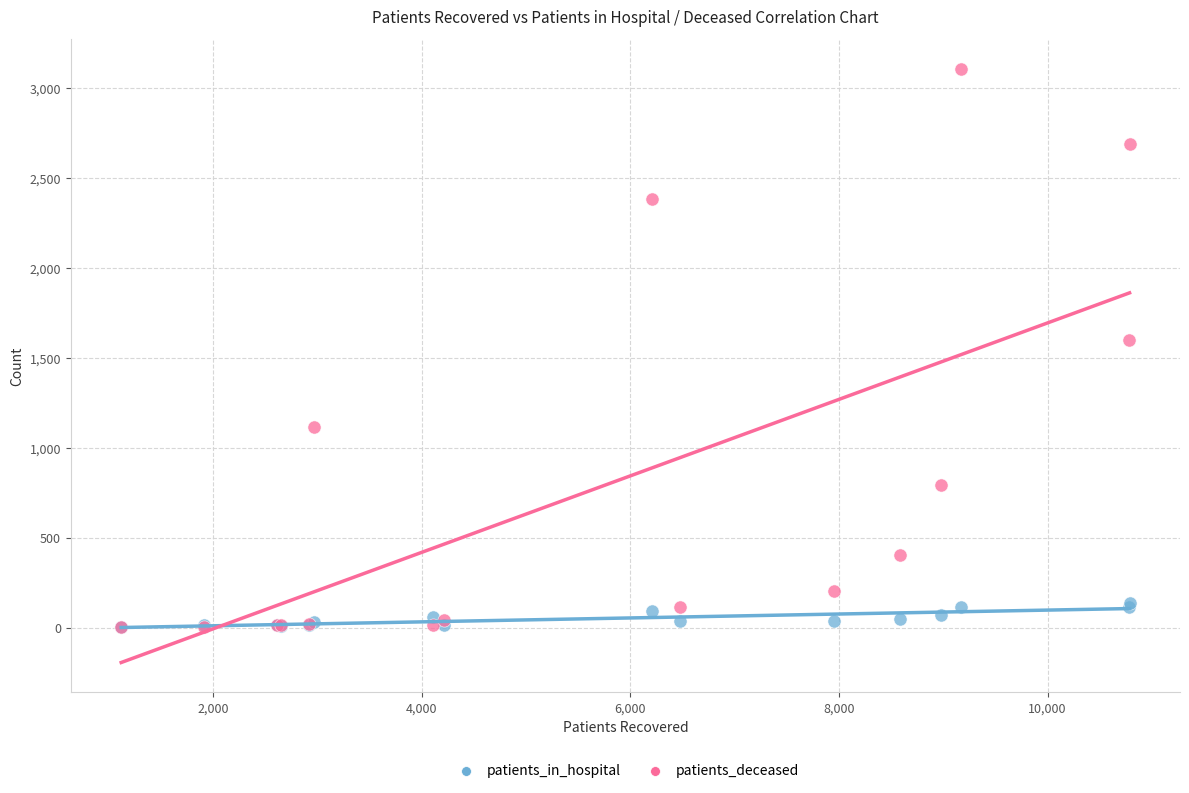

Which series has the largest Y range (max minus min)?

patients_deceased